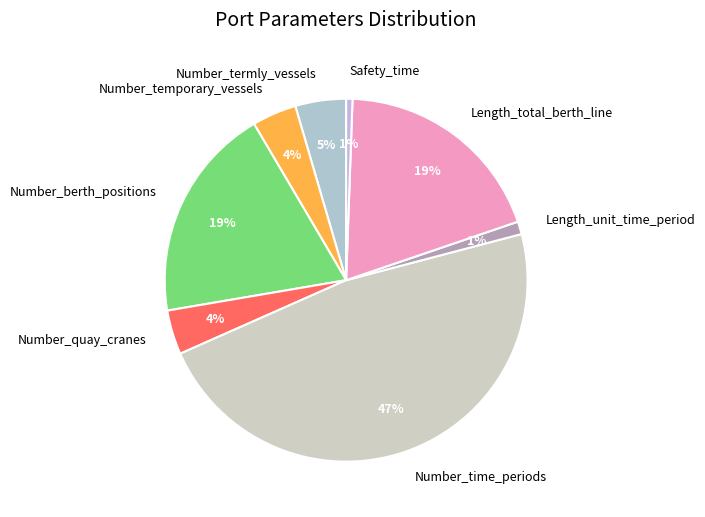

Do Number_quay_cranes and Length_total_berth_line together represent more than half of the pie?

No